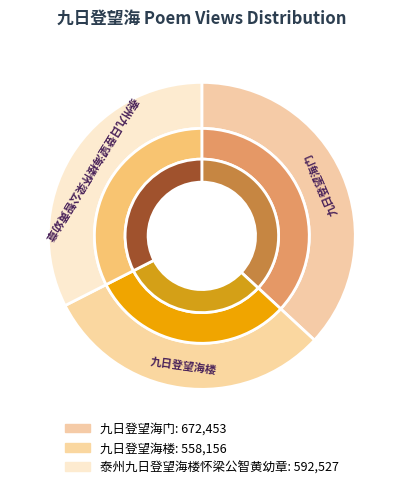

Which category has the smallest portion of the pie?

九日登望海楼